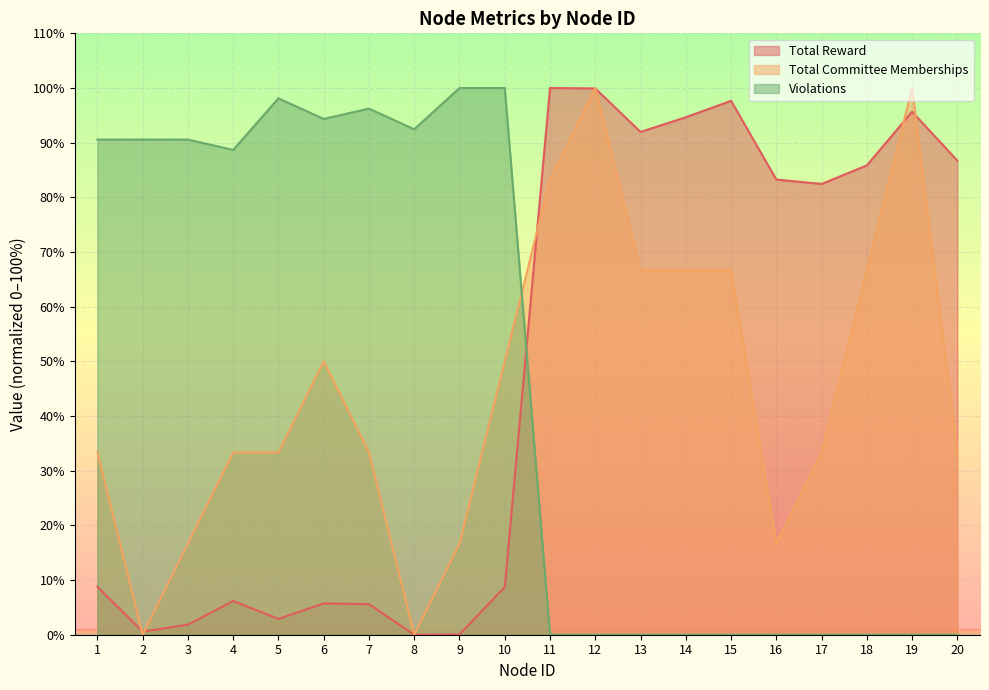

What is the sum of all Total Committee Memberships values?

900.0